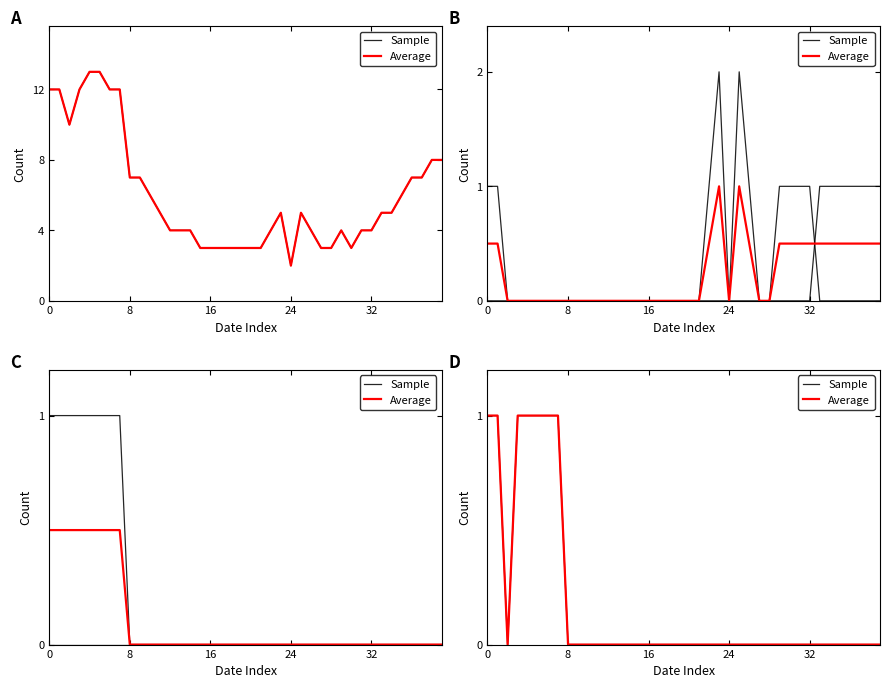

How many distinct data groups are displayed?

2